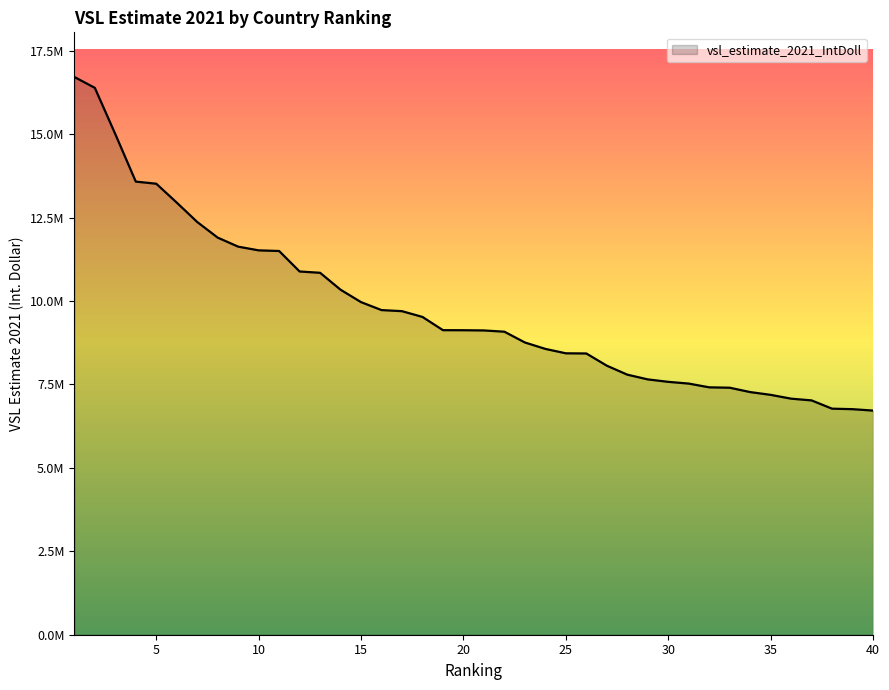

At which label is the value closest to 11717011?

9